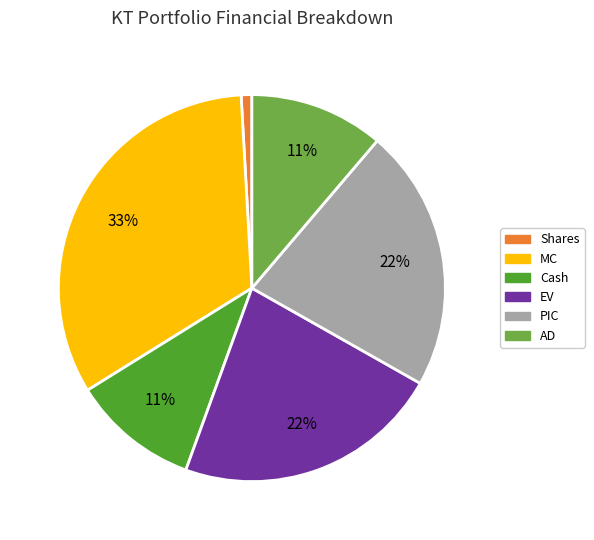

Does any single category account for the majority?

No